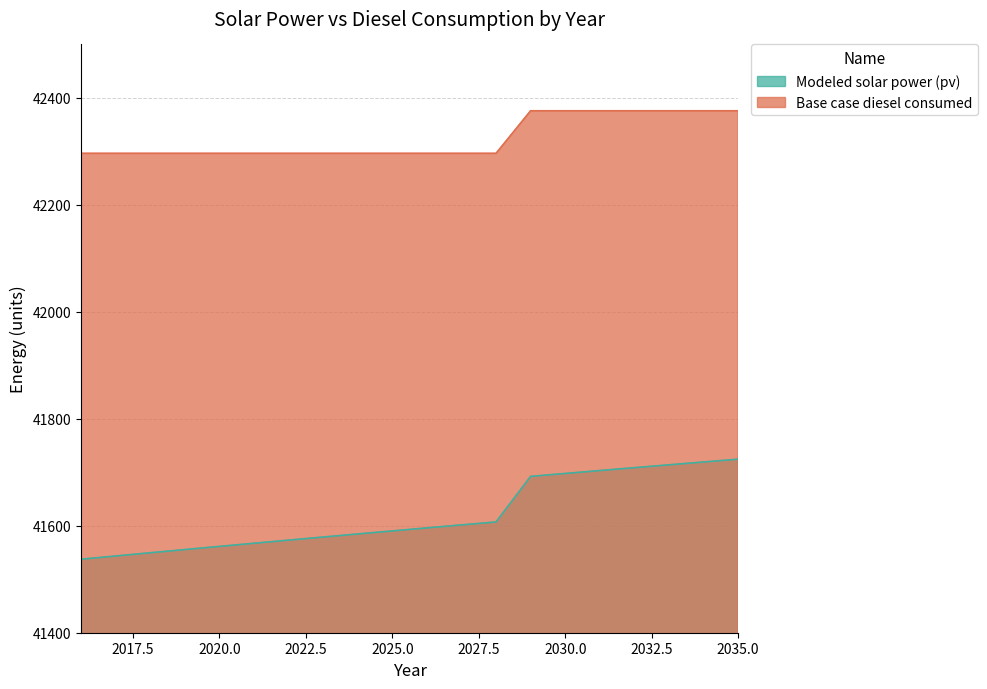

Reading left to right, transcribe all the data shown in this chart.

Modeled solar power (pv): 41537.4	41543.5	41549.5	41555.5	41561.4	41567.3	41573.1	41578.9	41584.6	41590.3	41596.0	41601.6	41607.1	41692.3	41697.8	41703.2	41708.6	41713.9	41719.2	41724.5
Base case diesel consumed: 42296.3	42296.3	42296.3	42296.3	42296.3	42296.3	42296.3	42296.3	42296.3	42296.3	42296.3	42296.3	42296.3	42376.0	42376.0	42376.0	42376.0	42376.0	42376.0	42376.0